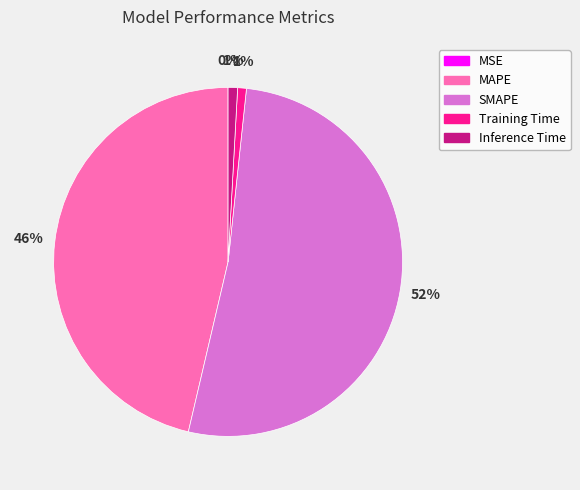

What is the largest slice in the pie chart?

SMAPE